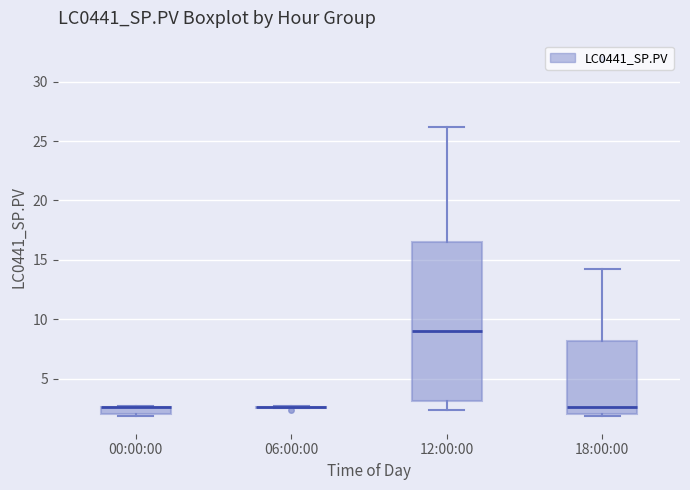

Where is the lower edge of the box for 00:00:00 on the y-axis? The values are not printed on the chart, so give them approximately, as read against the axis.

2.0